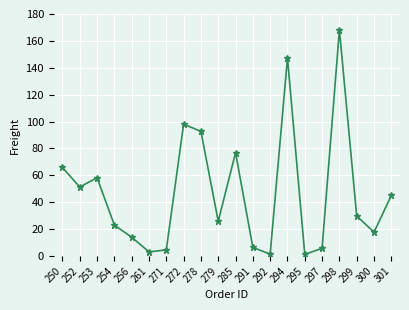

Where does the data first go above 29?

250